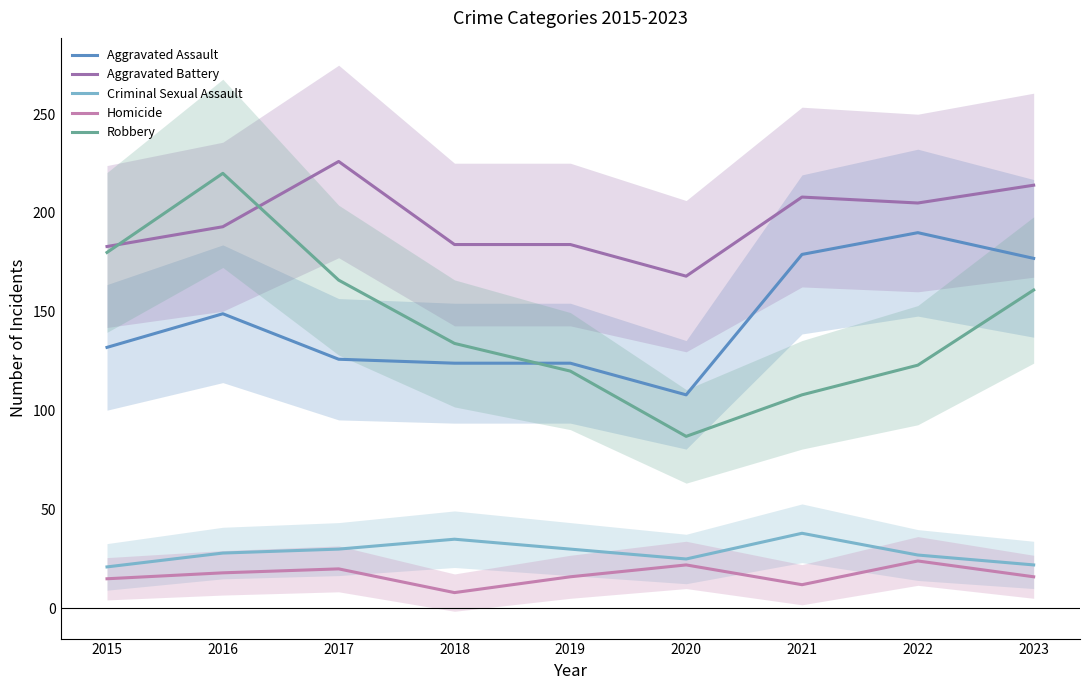

What is the difference between the second highest and minimum values in the Criminal Sexual Assault series?

14